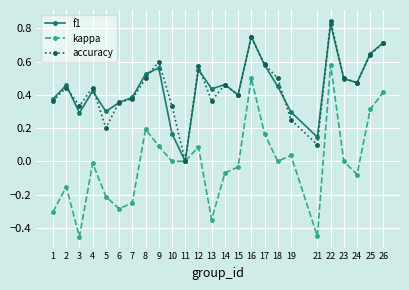

Which series changed the most between 13 and 16?

kappa